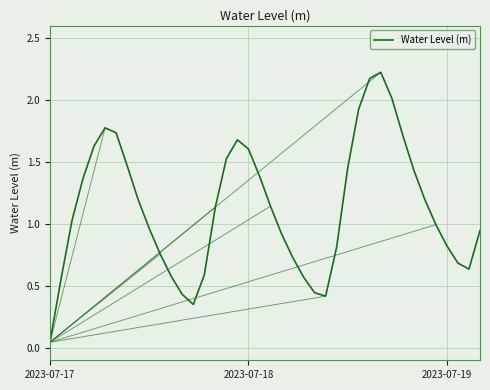

What is the greatest value displayed?

2.2